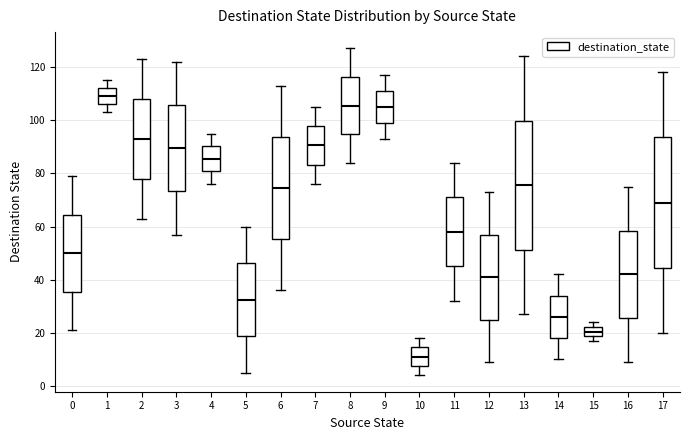

Reading left to right, transcribe this box plot: for each box, give where its median line is, the range the box spans, and where its two whiskers end, as read against the y-axis. The values are not printed on the chart, so give them approximately, as read against the axis.

0: median 50, box 36 to 64, whiskers 22 to 80
1: median 110, box 106 to 112, whiskers 104 to 116
2: median 94, box 78 to 108, whiskers 64 to 124
3: median 90, box 74 to 106, whiskers 58 to 122
4: median 86, box 80 to 90, whiskers 76 to 96
5: median 32, box 18 to 46, whiskers 6 to 60
6: median 74, box 56 to 94, whiskers 36 to 114
7: median 90, box 84 to 98, whiskers 76 to 106
8: median 106, box 94 to 116, whiskers 84 to 128
9: median 106, box 100 to 112, whiskers 94 to 118
10: median 12, box 8 to 14, whiskers 4 to 18
11: median 58, box 46 to 72, whiskers 32 to 84
12: median 42, box 26 to 58, whiskers 10 to 74
13: median 76, box 52 to 100, whiskers 28 to 124
14: median 26, box 18 to 34, whiskers 10 to 42
15: median 20, box 18 to 22, whiskers 18 (just below the box's lower edge) to 24
16: median 42, box 26 to 58, whiskers 10 to 76
17: median 70, box 44 to 94, whiskers 20 to 118